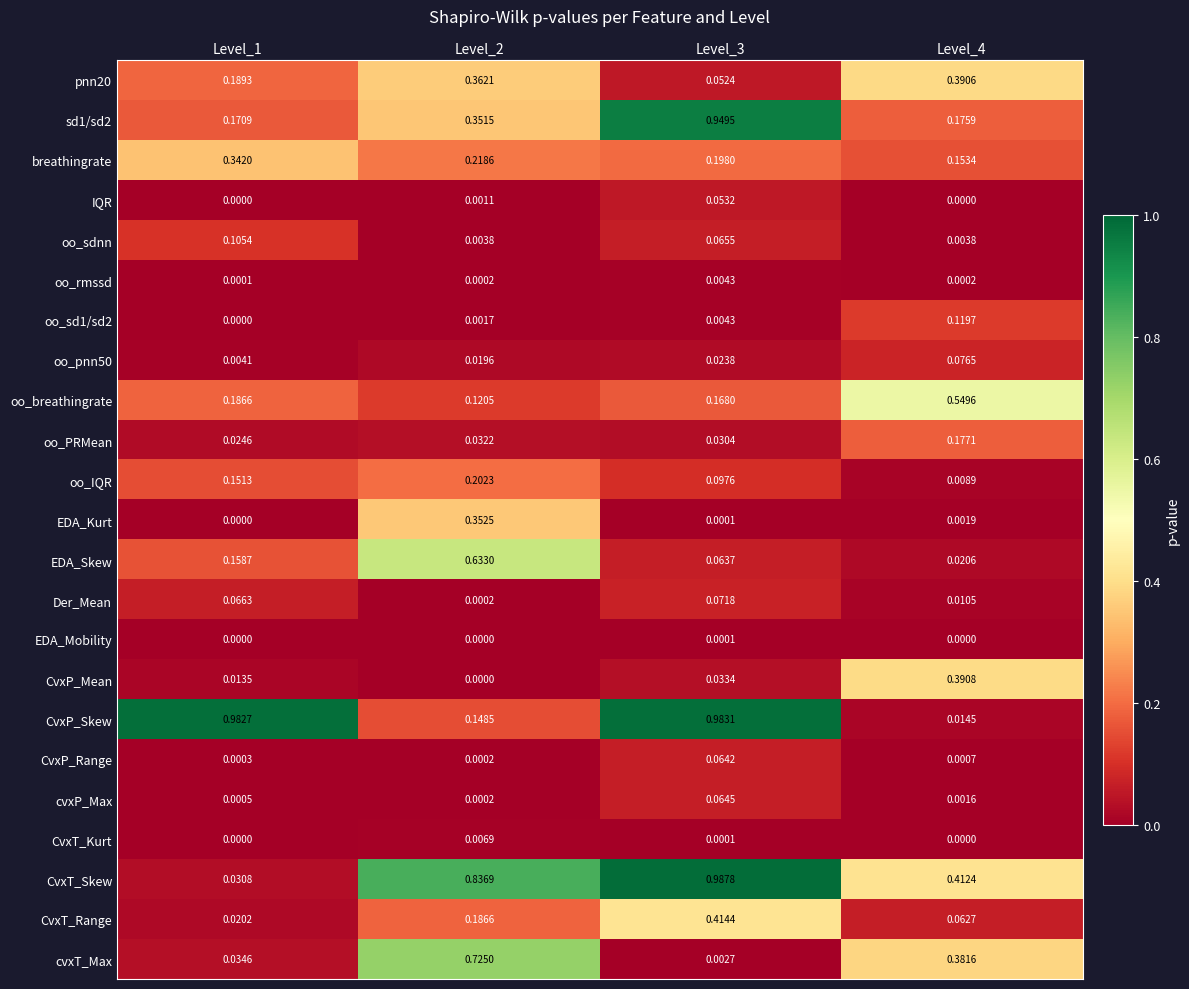

Which series has the largest range (max minus min)?

CvxP_Skew